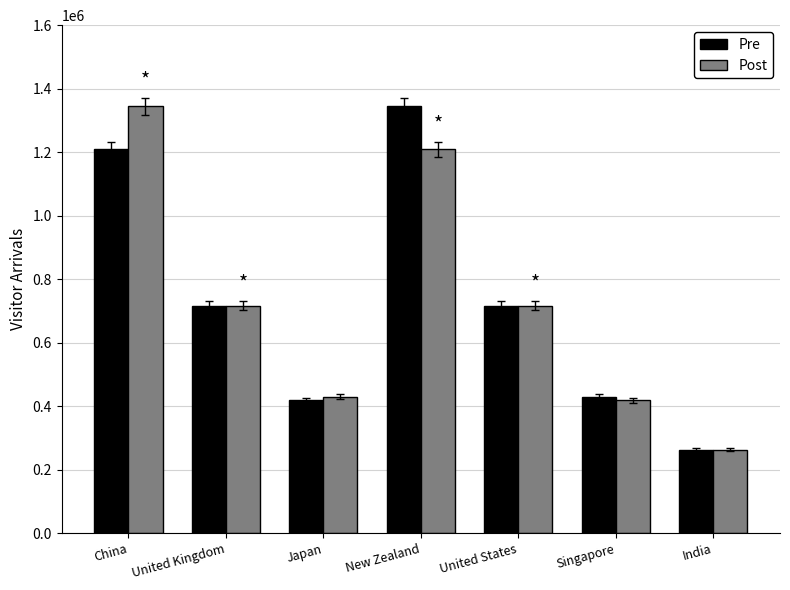

What is the maximum value shown in the chart?

1345200